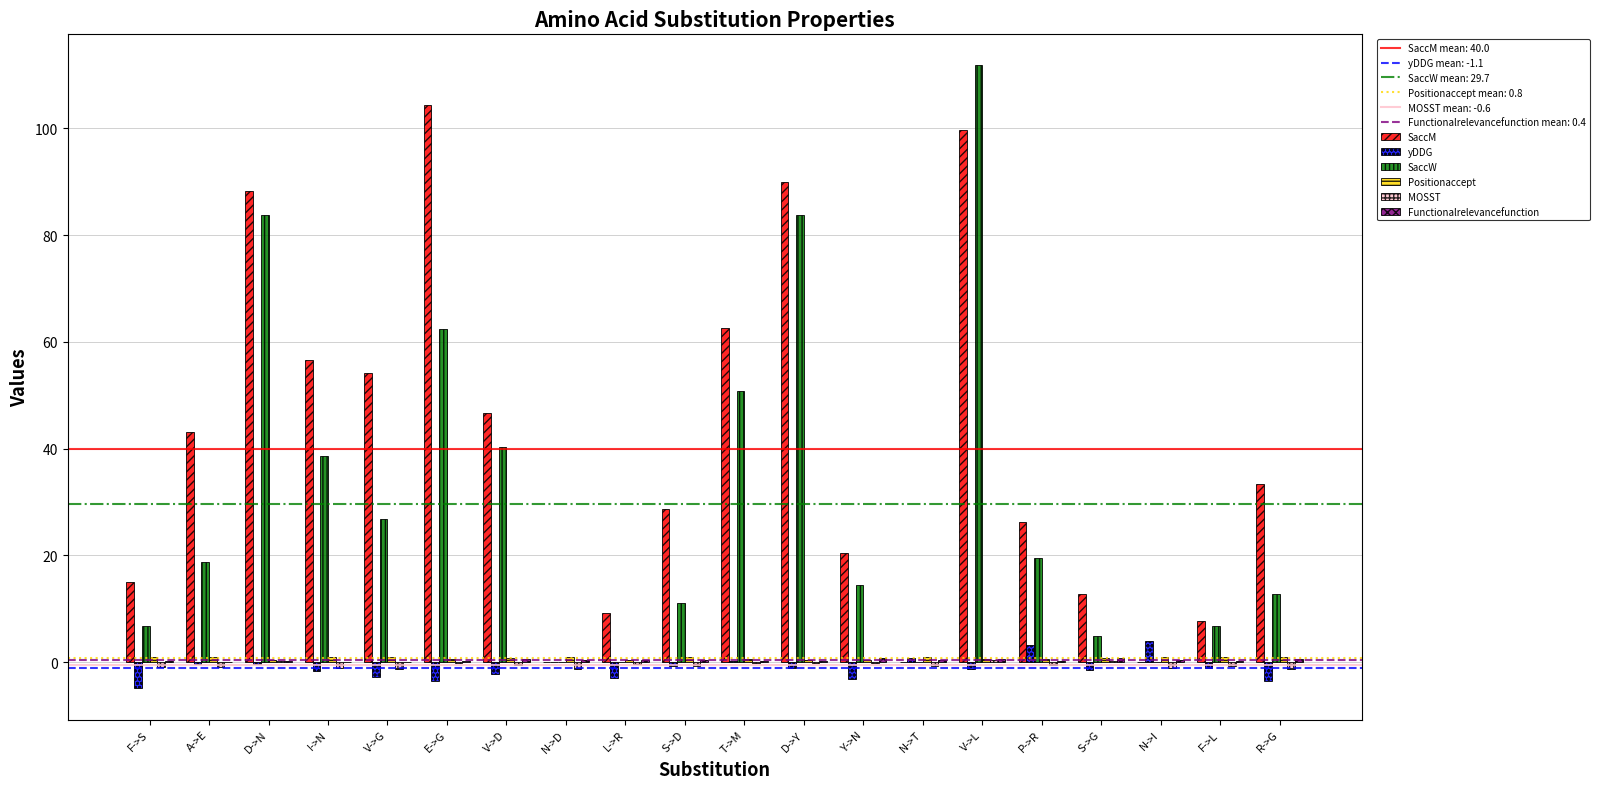

At which category is the sum across all series the highest?

V->L